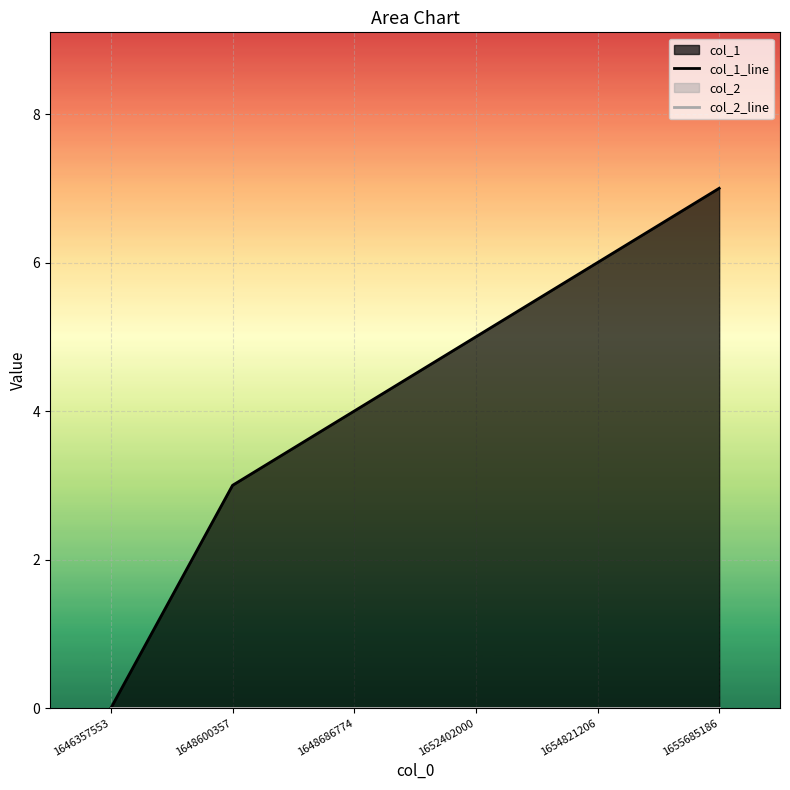

How many lines are shown in the chart?

2